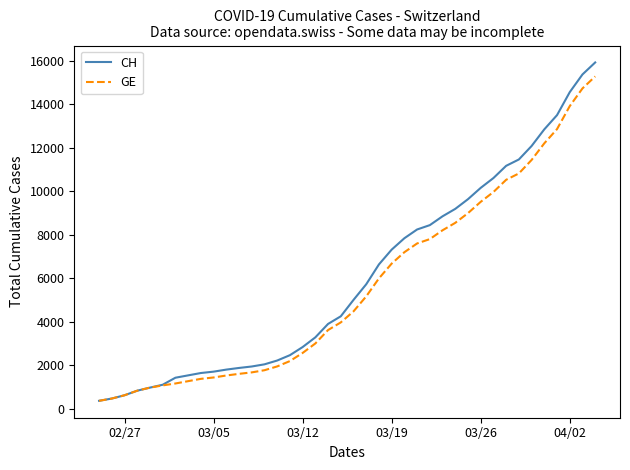

Which series has the widest spread of values?

CH